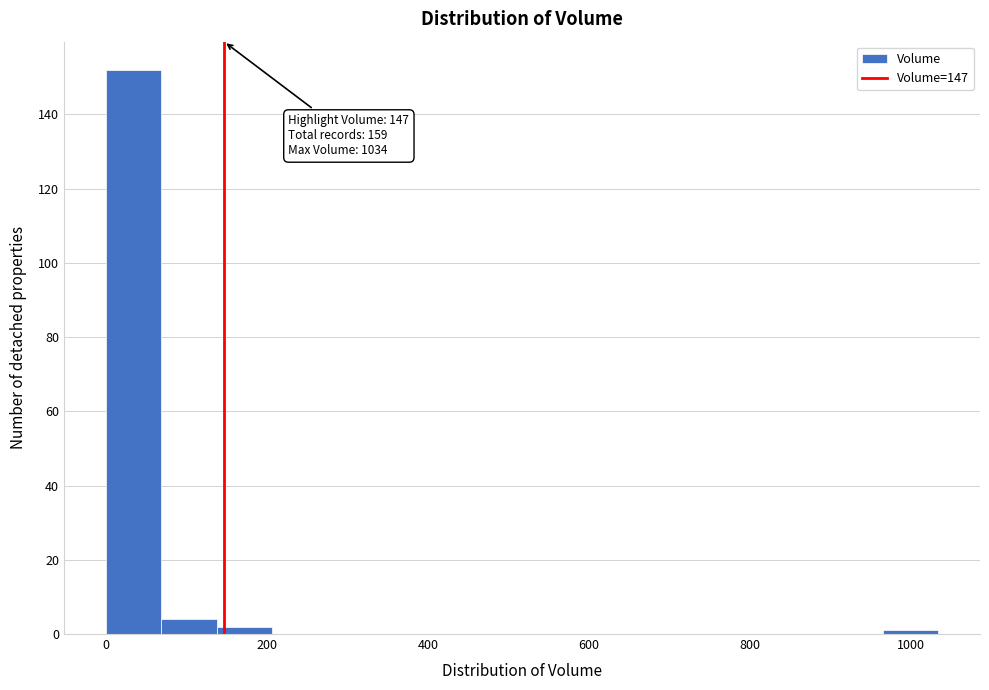

Around what value on the x-axis is the tallest bar? Give the approximate position of its centre, as read against the axis.

40